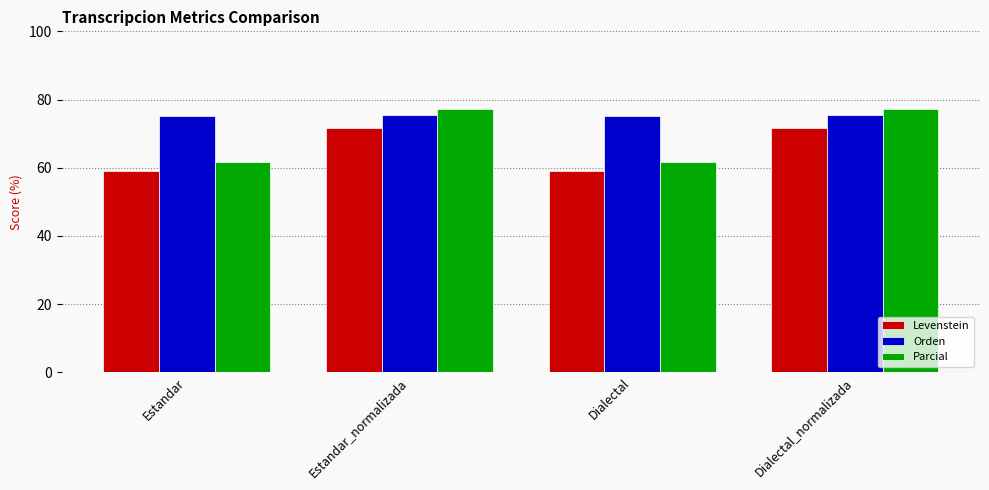

Is the value of Levenstein at Estandar greater than the value of Orden at Estandar?

No